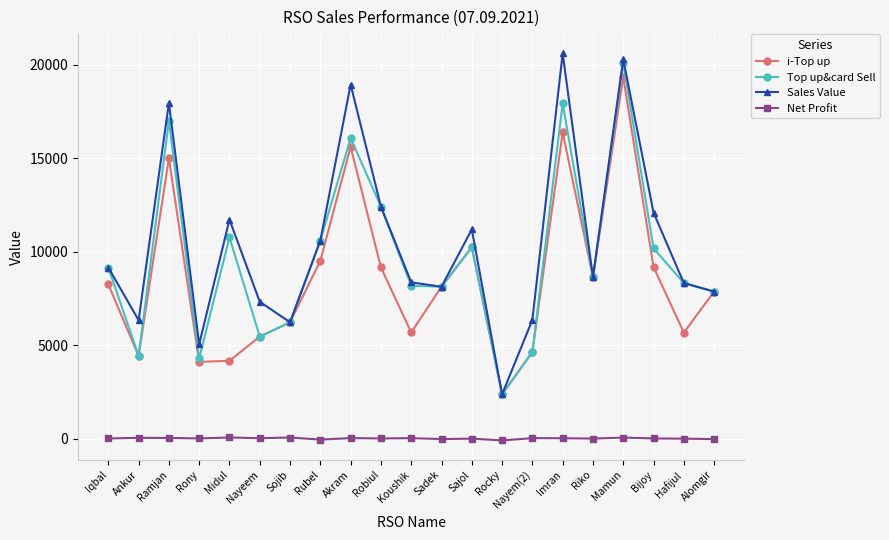

True or false: Top up&card Sell and Net Profit cross at least once.

False